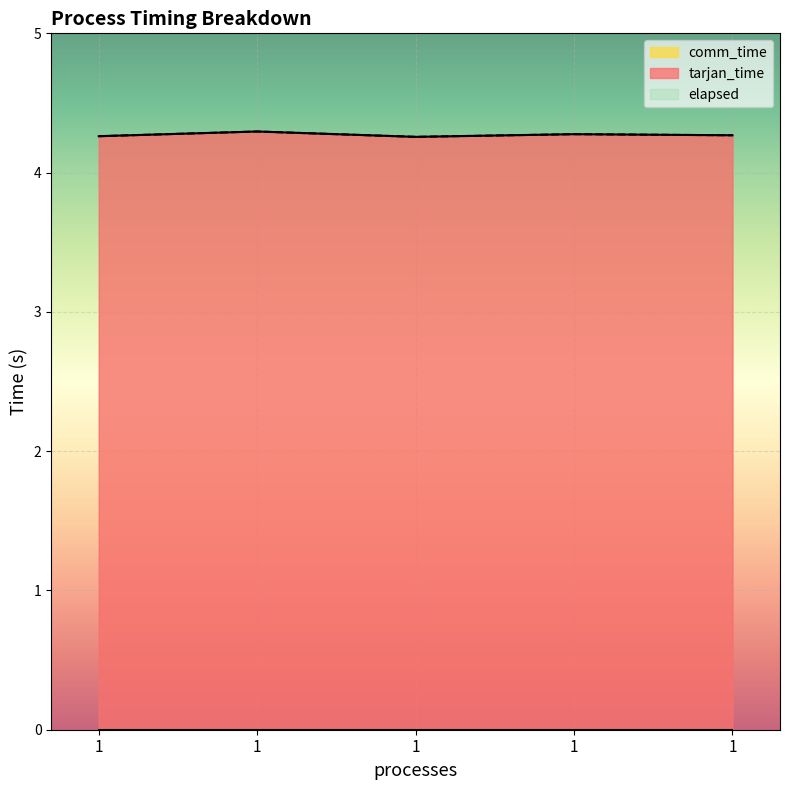

What is the sum of the elapsed values at 1 and 1?

8.6